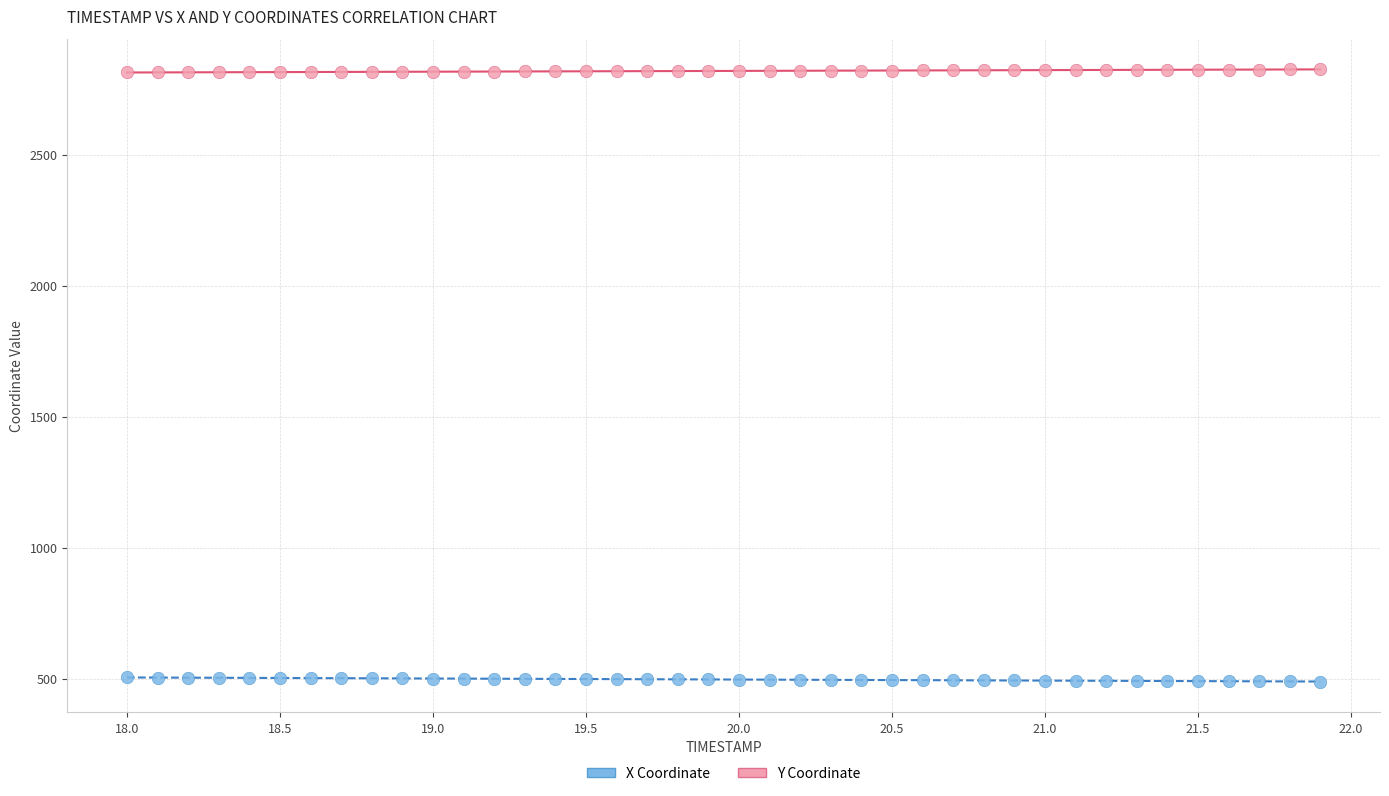

Which series reaches the minimum Y coordinate?

X Coordinate